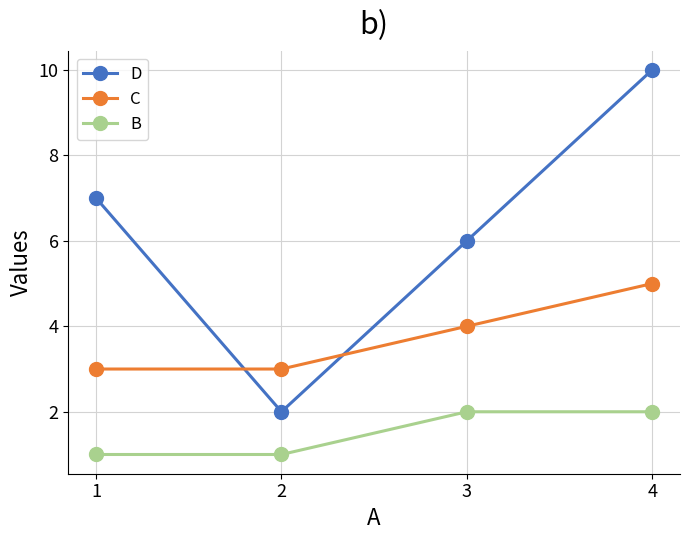

At 3, list the series in order from smallest to largest.

B, C, D